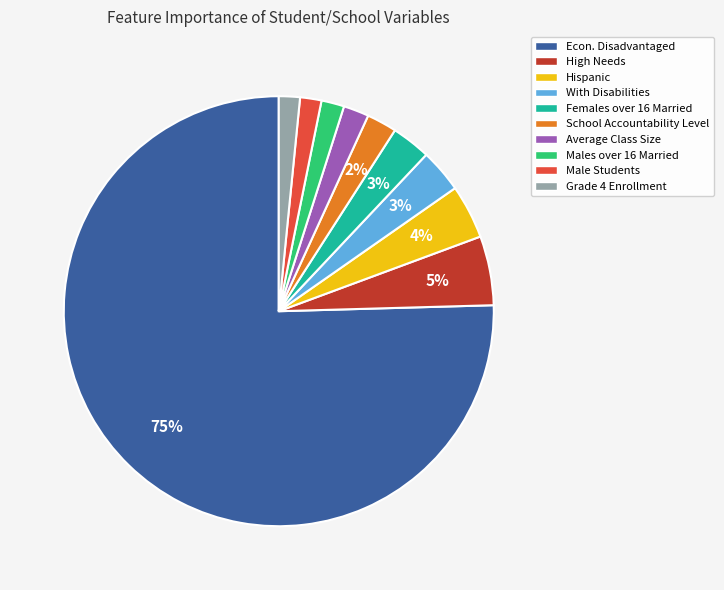

Does any single category account for the majority?

Yes